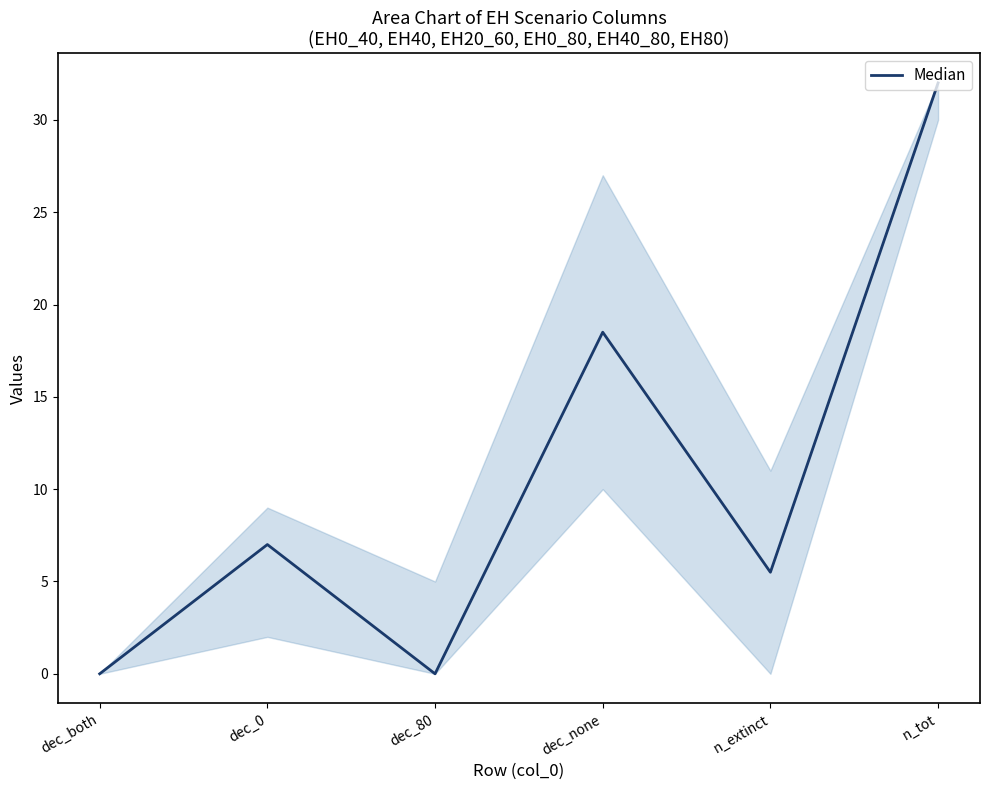

What is the average value?

10.5